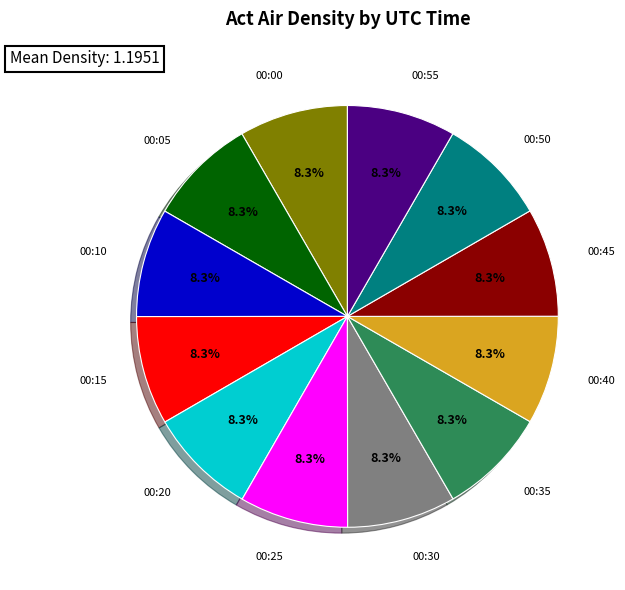

Combined, what portion of the pie is 00:00 and 00:35?

16.7%